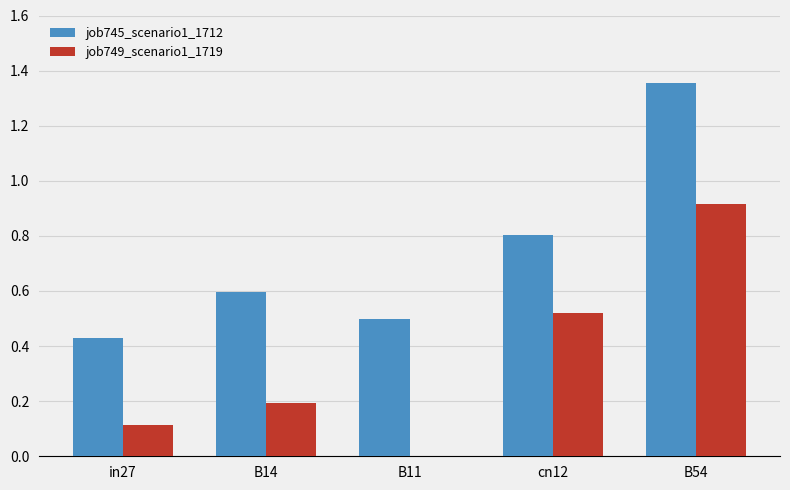

The value of job749_scenario1_1719 at in27 is 0.1. True or false?

True